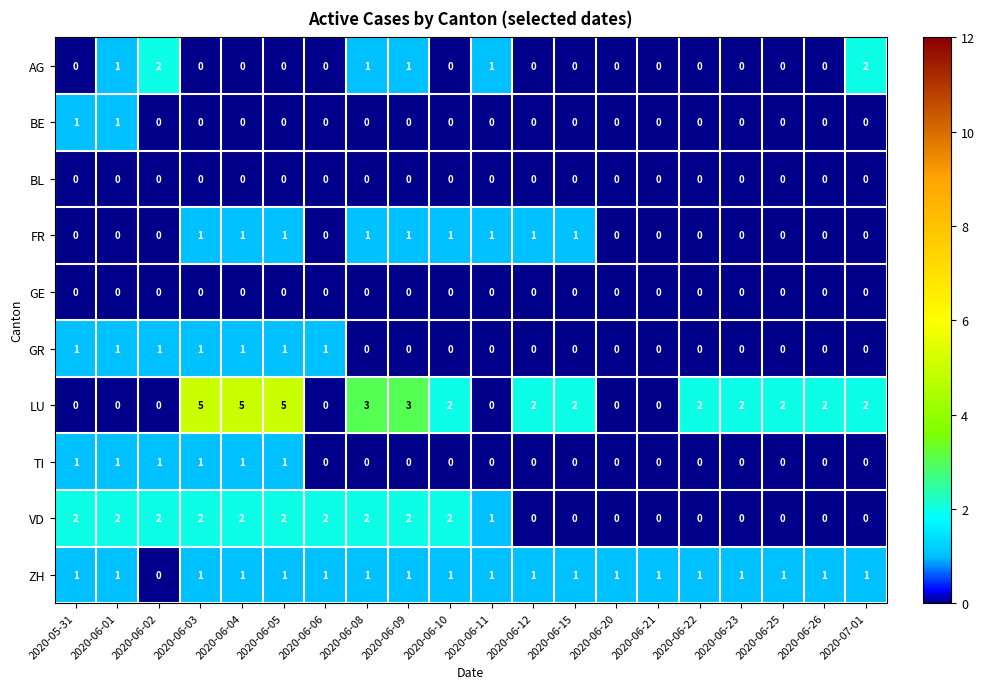

The value of BE at 2020-06-12 is 0. True or false?

True